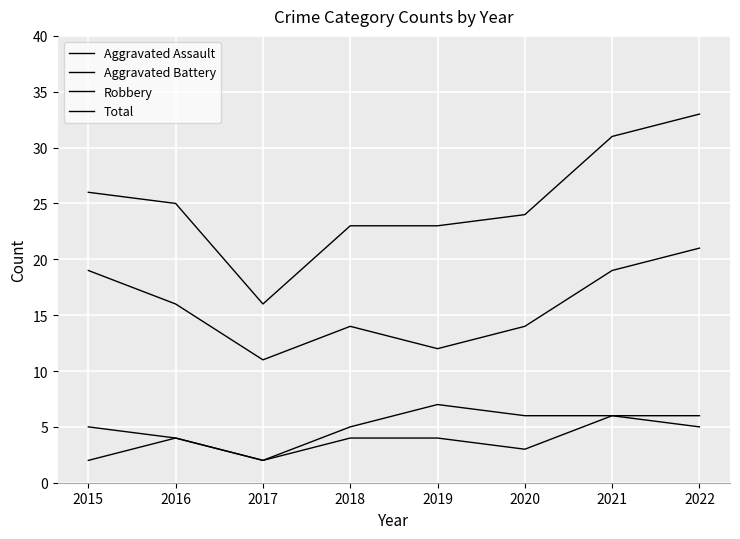

True or false: Aggravated Battery and Aggravated Assault intersect in this chart.

False